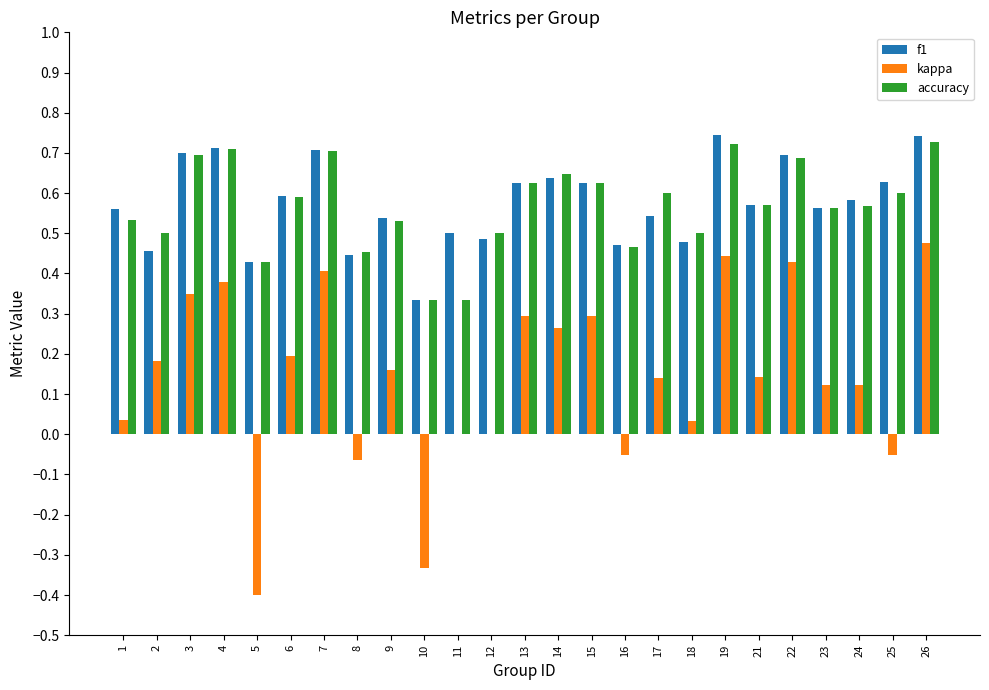

The value of kappa at 19 is 0.4. True or false?

True